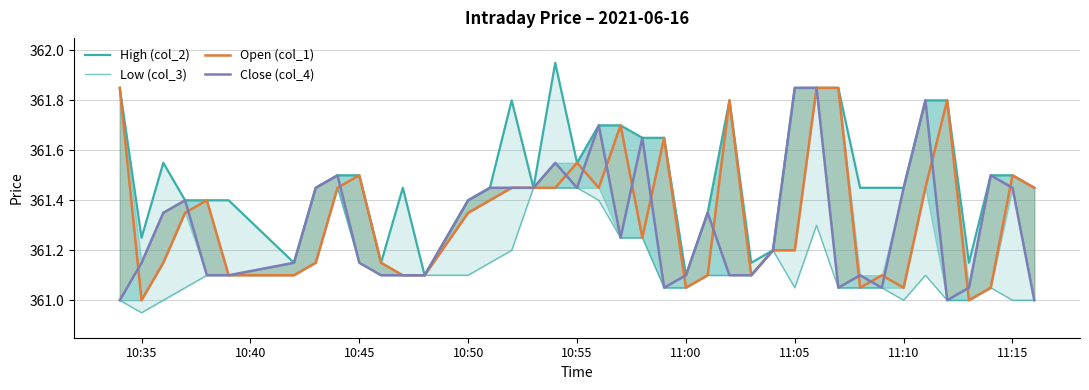

Reading left to right, list all the values displayed in this chart.

High (col_2): 361.9	361.2	361.6	361.4	361.4	361.4	361.1	361.4	361.5	361.5	361.1	361.4	361.1	361.4	361.4	361.8	361.4	361.9	361.6	361.7	361.7	361.6	361.6	361.1	361.4	361.8	361.1	361.2	361.9	361.9	361.9	361.4	361.4	361.4	361.8	361.8	361.1	361.5	361.5	361.4
Low (col_3): 361.0	360.9	361.0	361.1	361.1	361.1	361.1	361.1	361.4	361.1	361.1	361.1	361.1	361.1	361.1	361.2	361.4	361.4	361.4	361.4	361.2	361.2	361.1	361.1	361.1	361.1	361.1	361.2	361.1	361.3	361.1	361.1	361.1	361.0	361.1	361.0	361.0	361.1	361.0	361.0
Open (col_1): 361.9	361.0	361.1	361.4	361.4	361.1	361.1	361.1	361.4	361.5	361.1	361.1	361.1	361.4	361.4	361.4	361.4	361.4	361.6	361.4	361.7	361.2	361.6	361.1	361.1	361.8	361.1	361.2	361.2	361.9	361.9	361.1	361.1	361.1	361.4	361.8	361.0	361.1	361.5	361.4
Close (col_4): 361.0	361.1	361.4	361.4	361.1	361.1	361.1	361.4	361.5	361.1	361.1	361.1	361.1	361.4	361.4	361.4	361.4	361.6	361.4	361.7	361.2	361.6	361.1	361.1	361.4	361.1	361.1	361.2	361.9	361.9	361.1	361.1	361.1	361.4	361.8	361.0	361.1	361.5	361.4	361.0